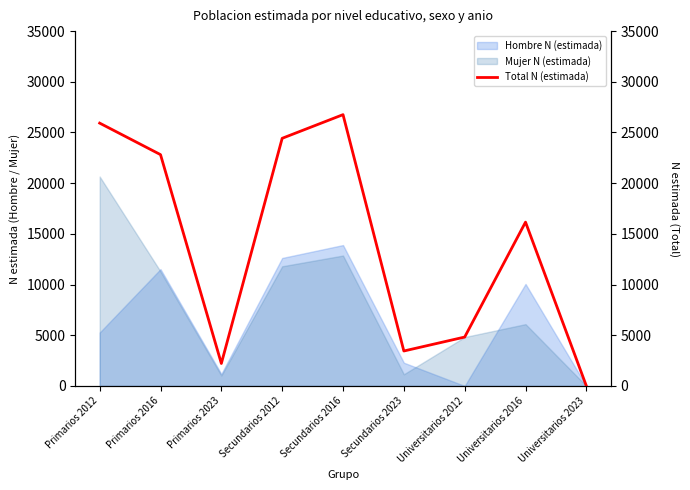

What is the sum of all values?

126577